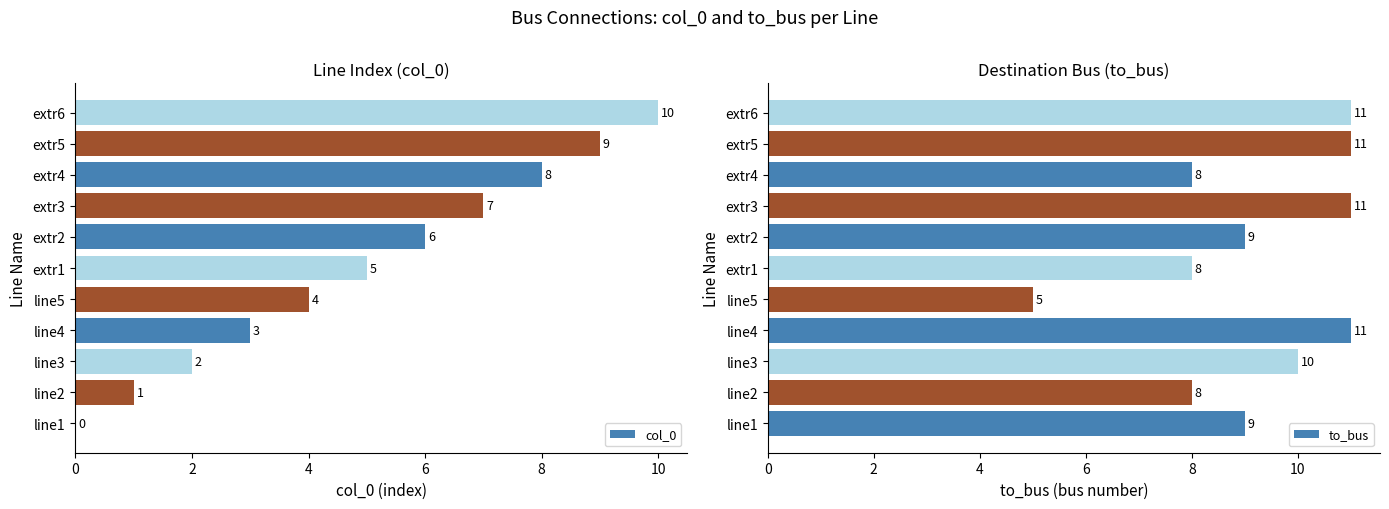

True or false: col_0 has a value of 4 at line5.

True